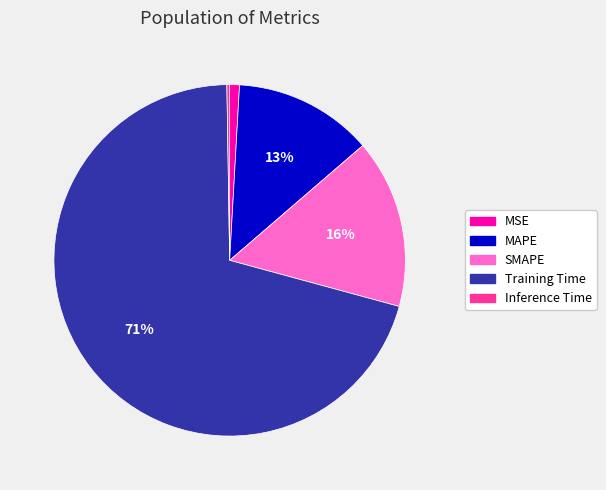

To the nearest percent, what percentage of the pie is MAPE?

13%